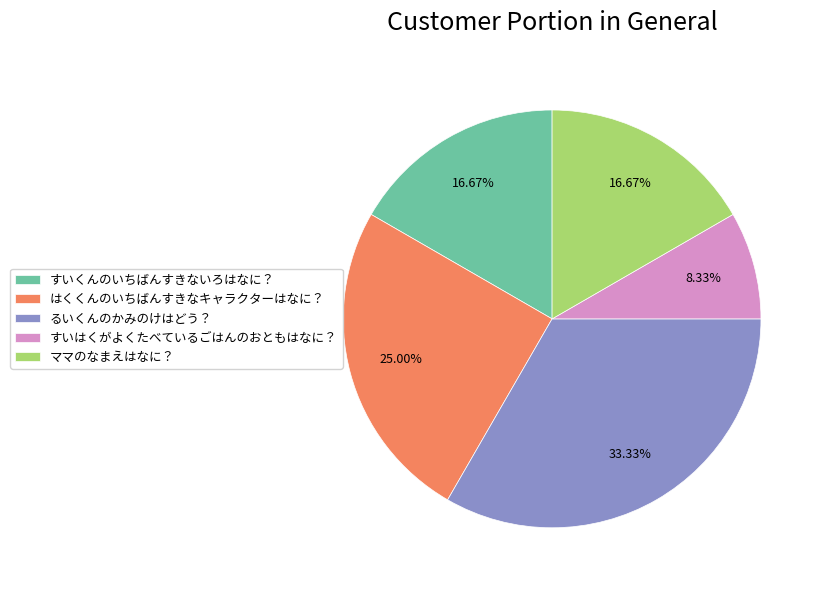

The ママのなまえはなに？ slice represents 17% of the pie. True or false?

True